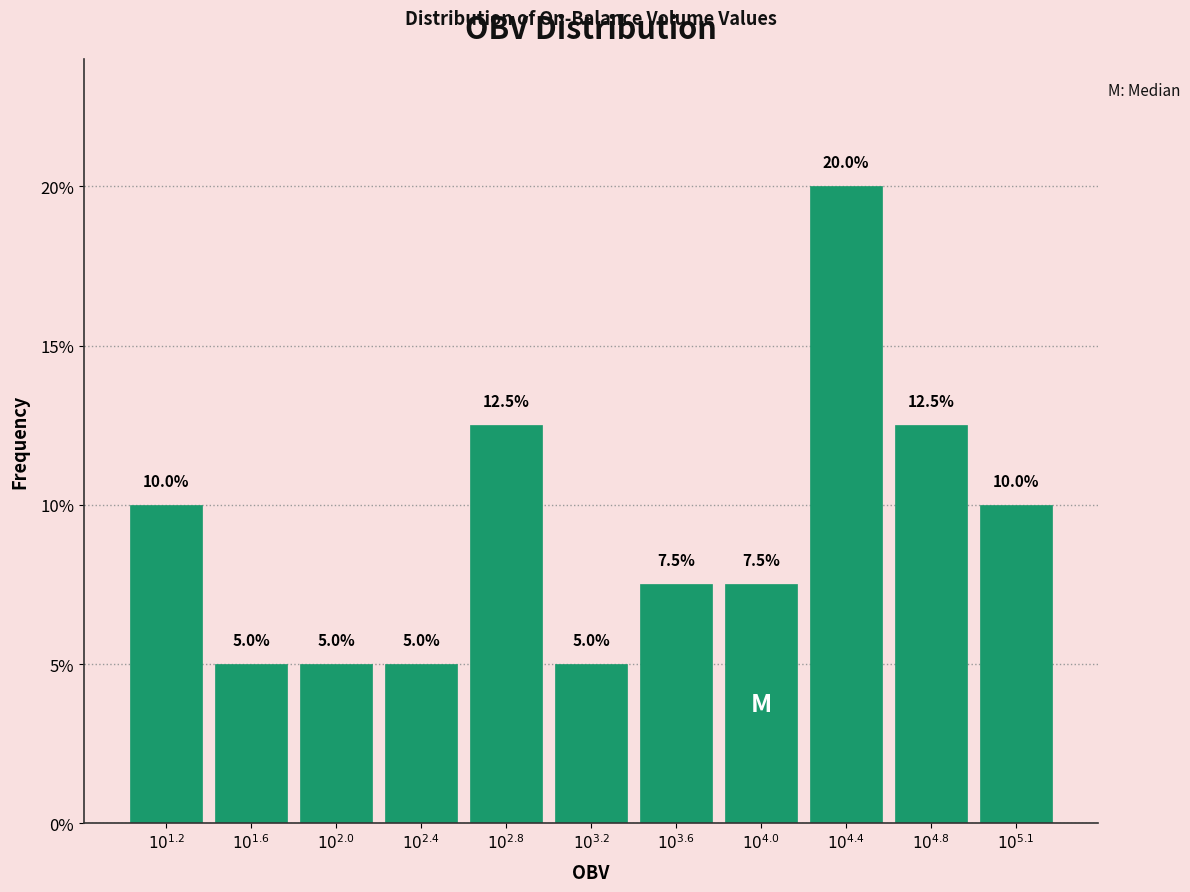

Reading left to right, what are all the values shown in this chart?

10.0	5.0	5.0	5.0	12.5	5.0	7.5	7.5	20.0	12.5	10.0